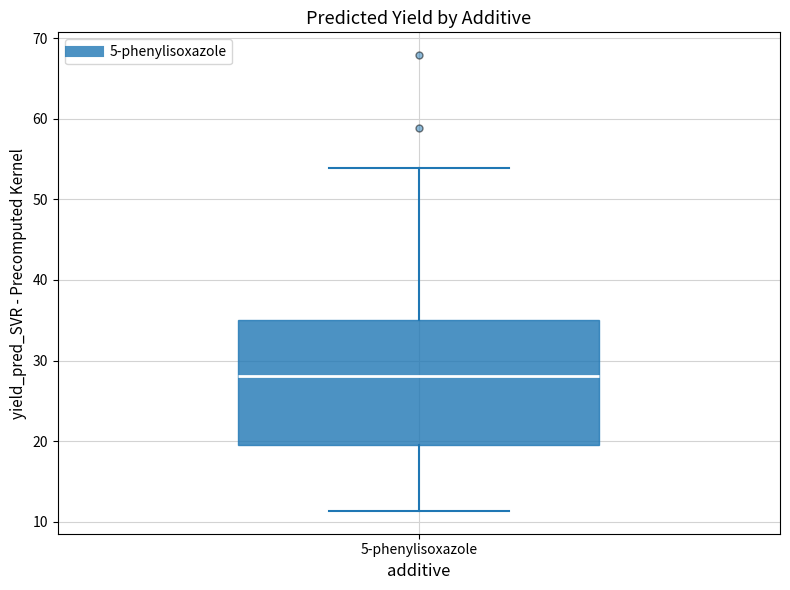

Read this box plot against the y-axis: the position of the median line, the range covered by the box, and the ends of both whiskers. The values are not printed on the chart, so give them approximately, as read against the axis.

median 28, box 20 to 35, whiskers 11 to 54